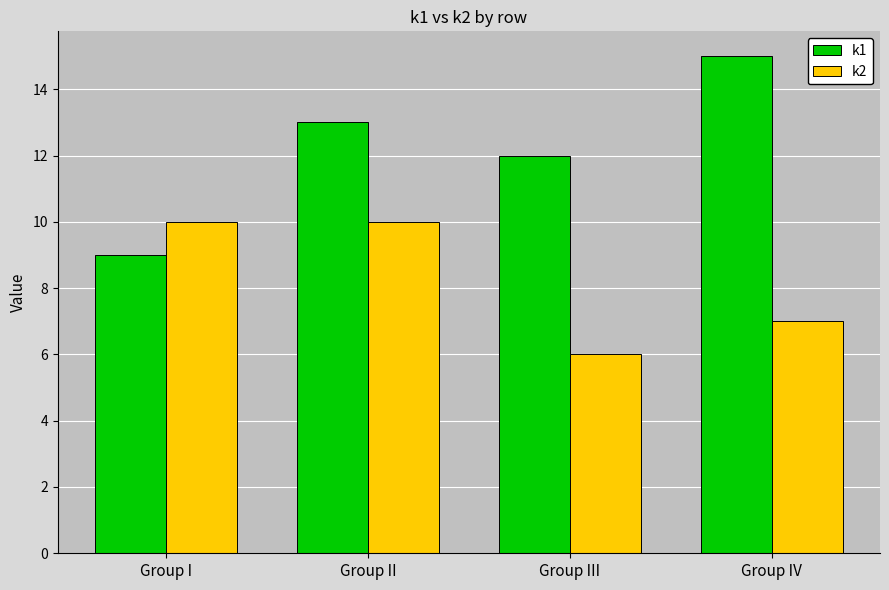

What is the label of the 4th bar from the right?

Group I